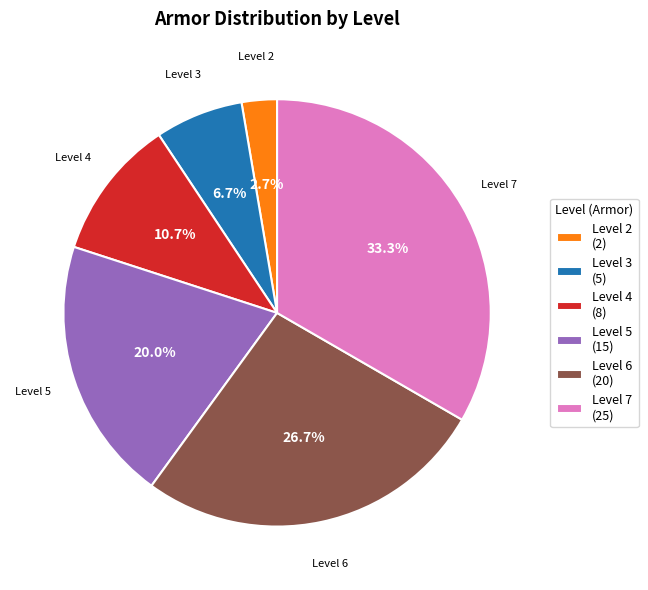

Which has a higher value, Level 3 (5) or Level 6 (20)?

Level 6 (20)